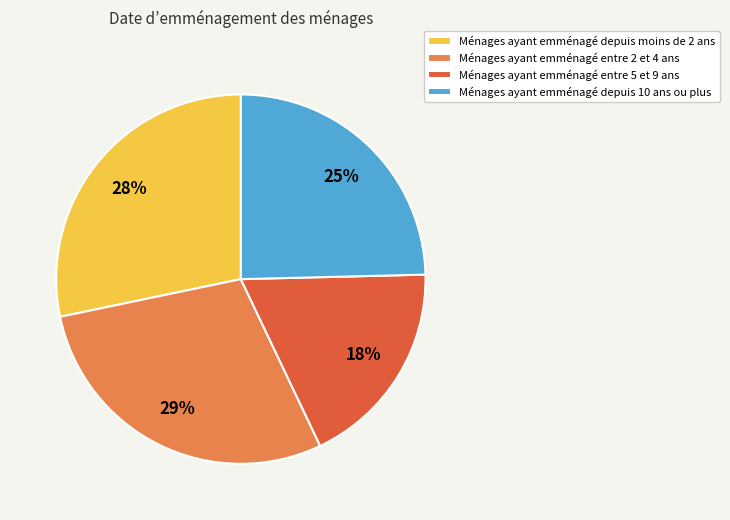

Approximately how many times larger is the value at Ménages ayant emménagé entre 5 et 9 ans compared to Ménages ayant emménagé entre 2 et 4 ans?

0.6